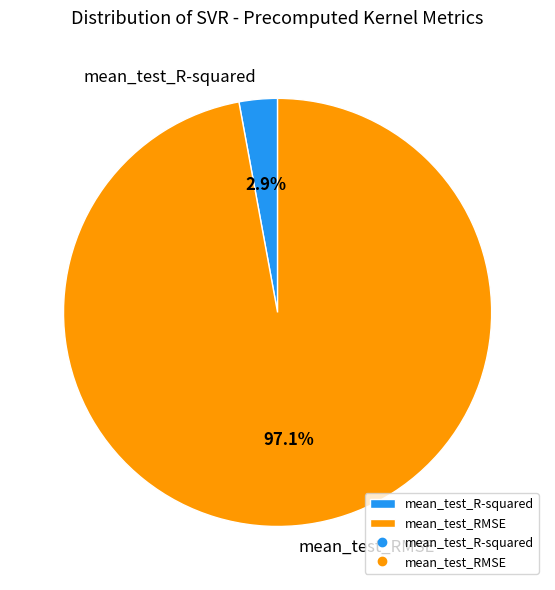

What percentage is NOT represented by mean_test_R-squared?

97.1%